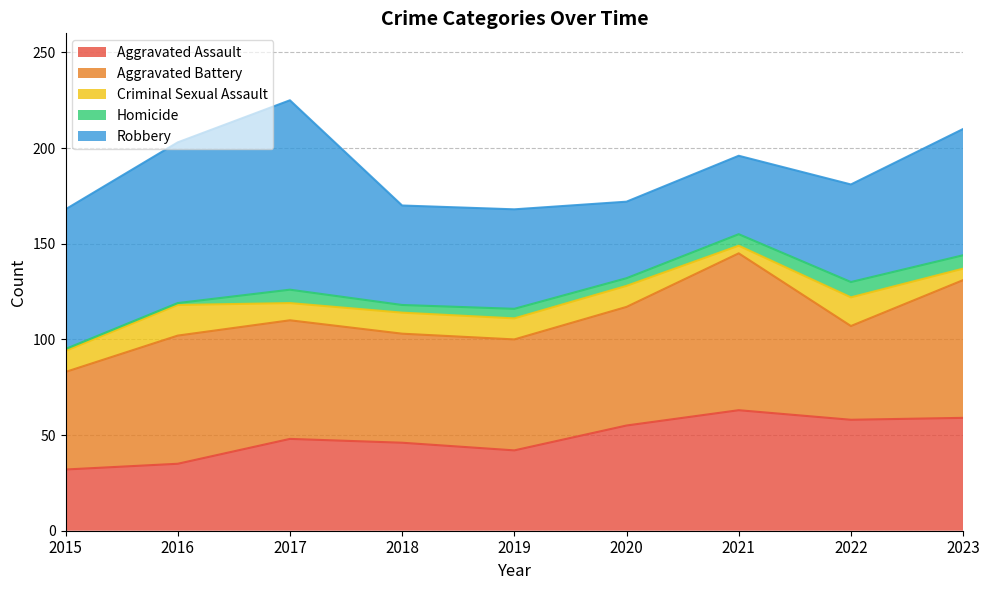

Where do Criminal Sexual Assault and Homicide first cross each other?

2020 and 2021